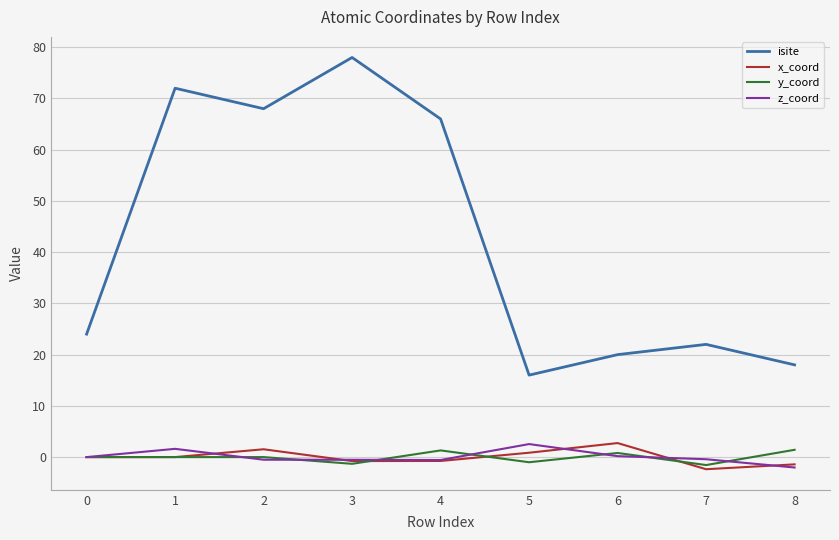

True or false: isite has more than 0 interior local peaks.

True